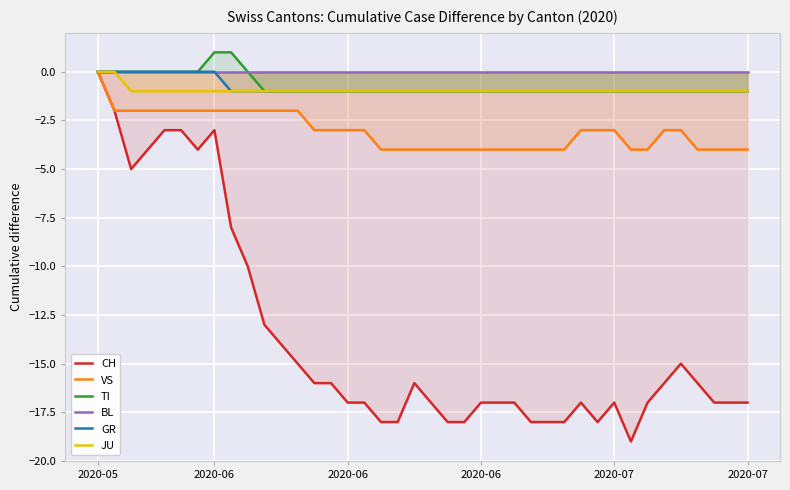

What are all the series names shown in the legend?

CH, VS, TI, BL, GR, JU